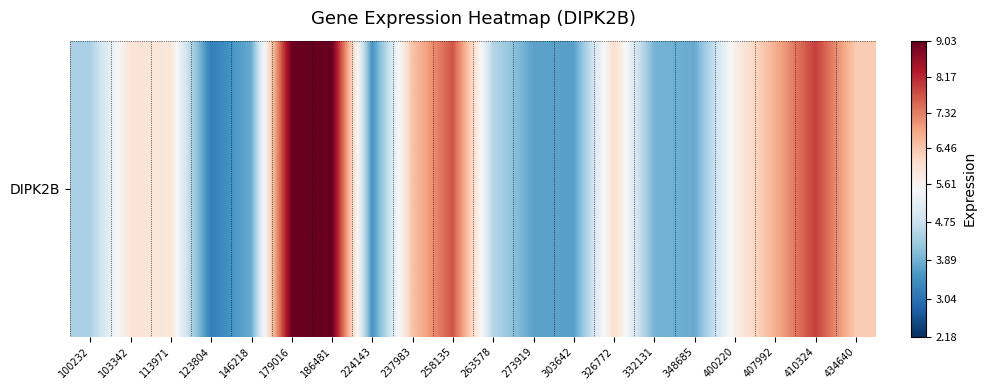

What is the smallest value displayed?

3.2